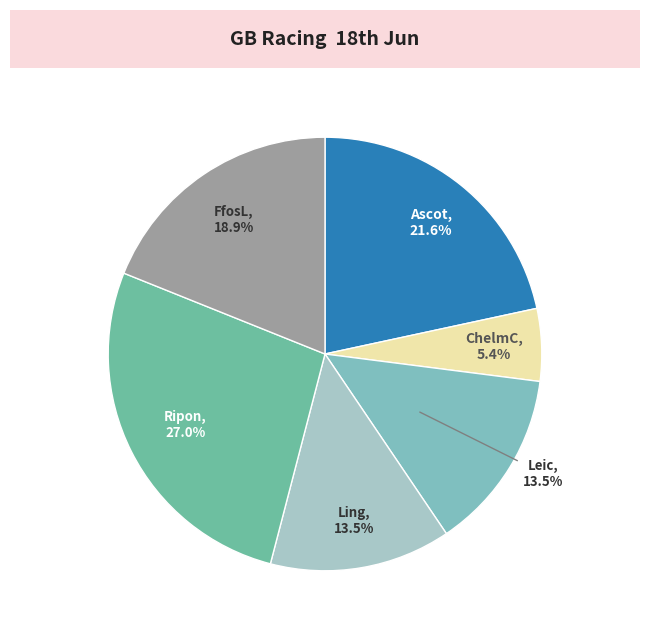

Count the number of slices in the pie.

6